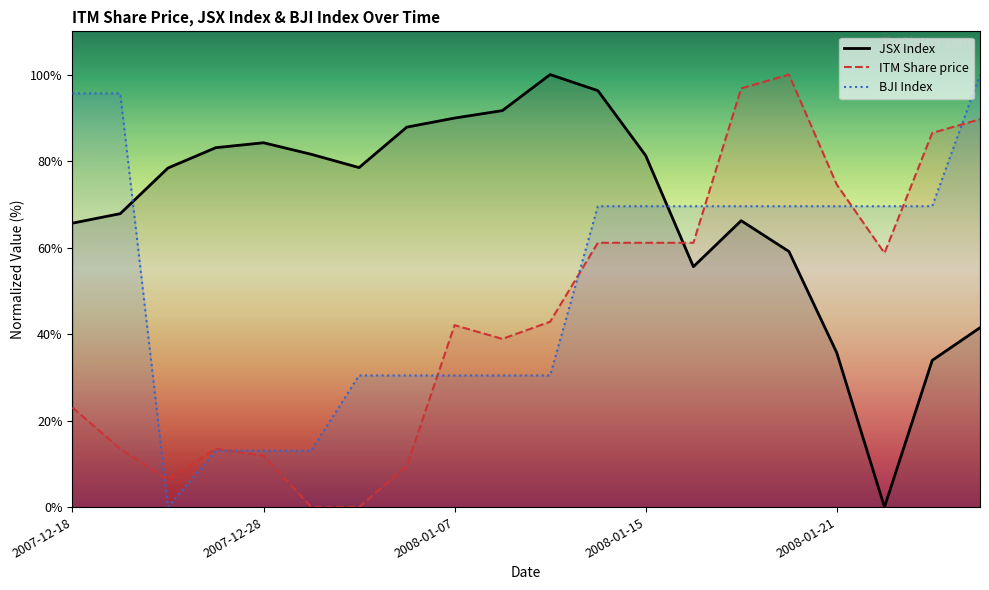

What is the average value of the JSX Index series?

68.9